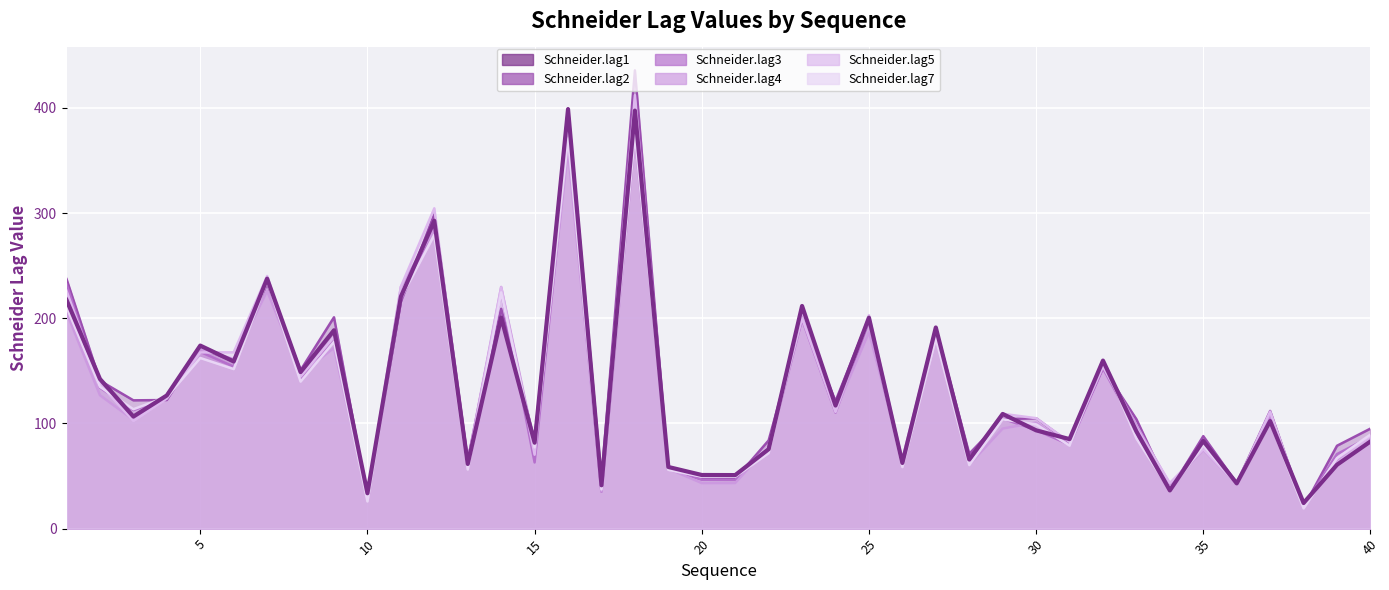

How many interior local valleys does the Schneider.lag3 series have?

15